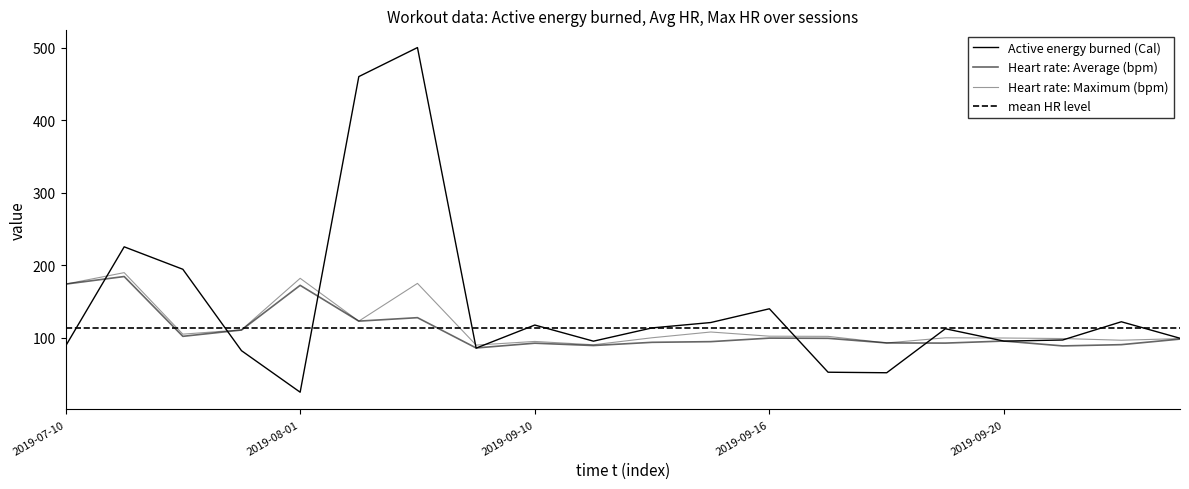

What is the value of the Active energy burned (Cal) point at the 14th from the left?

52.6